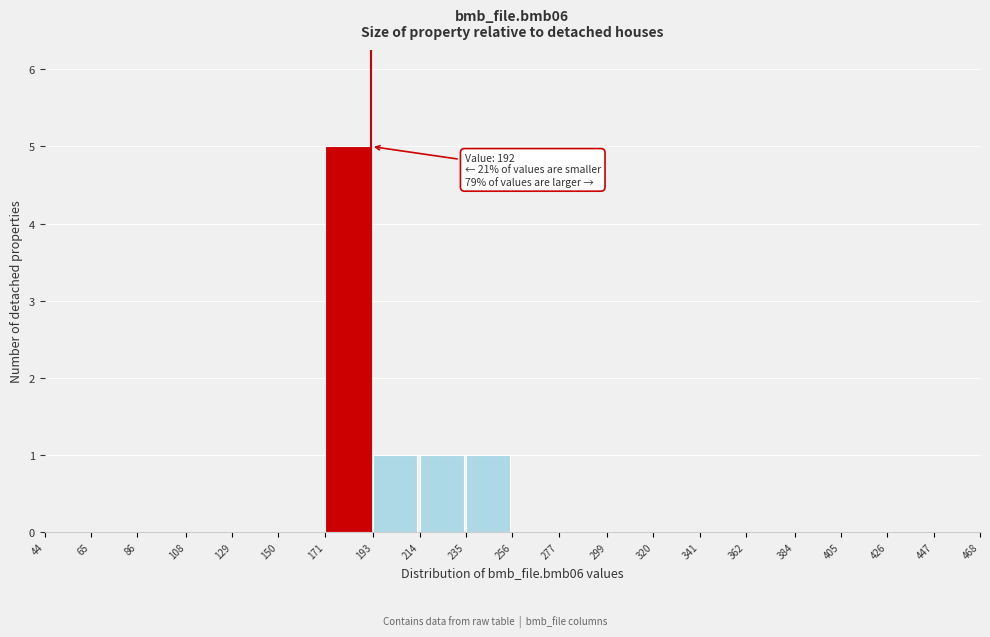

Which range on the x-axis has the tallest bar?

171 to 193